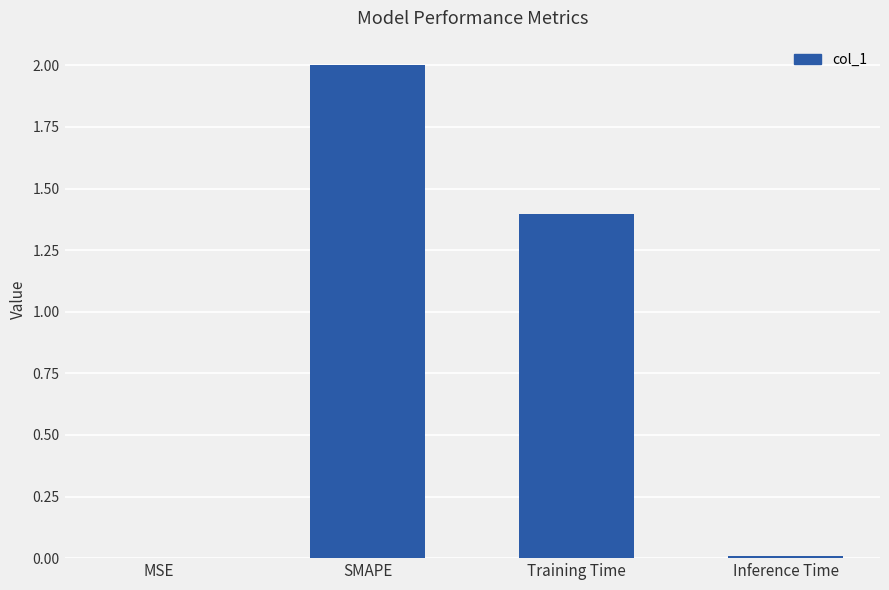

How many data points are above 1?

2